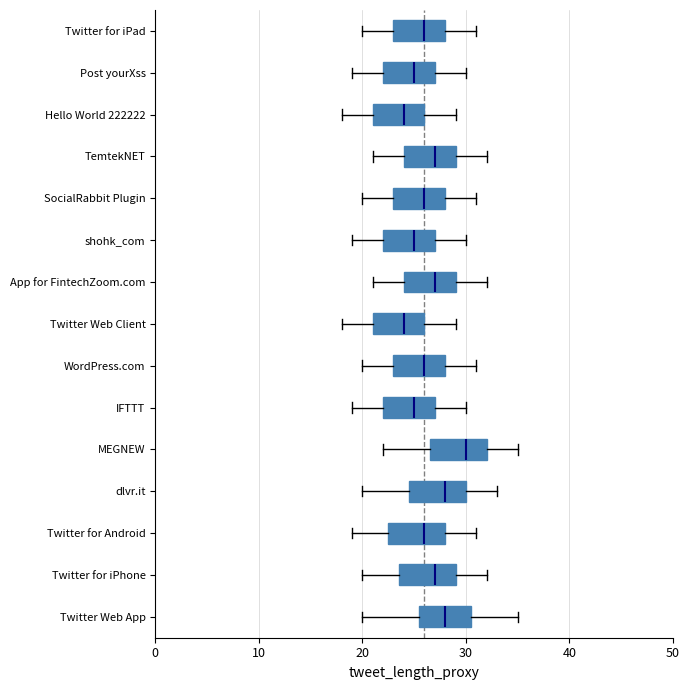

Which box has the furthest to the right median line?

MEGNEW